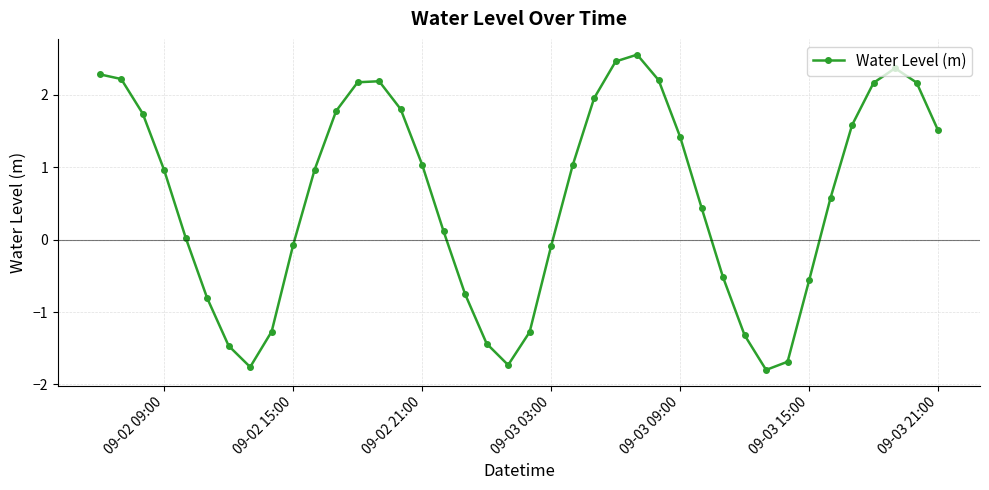

How many lines are shown in the chart?

1